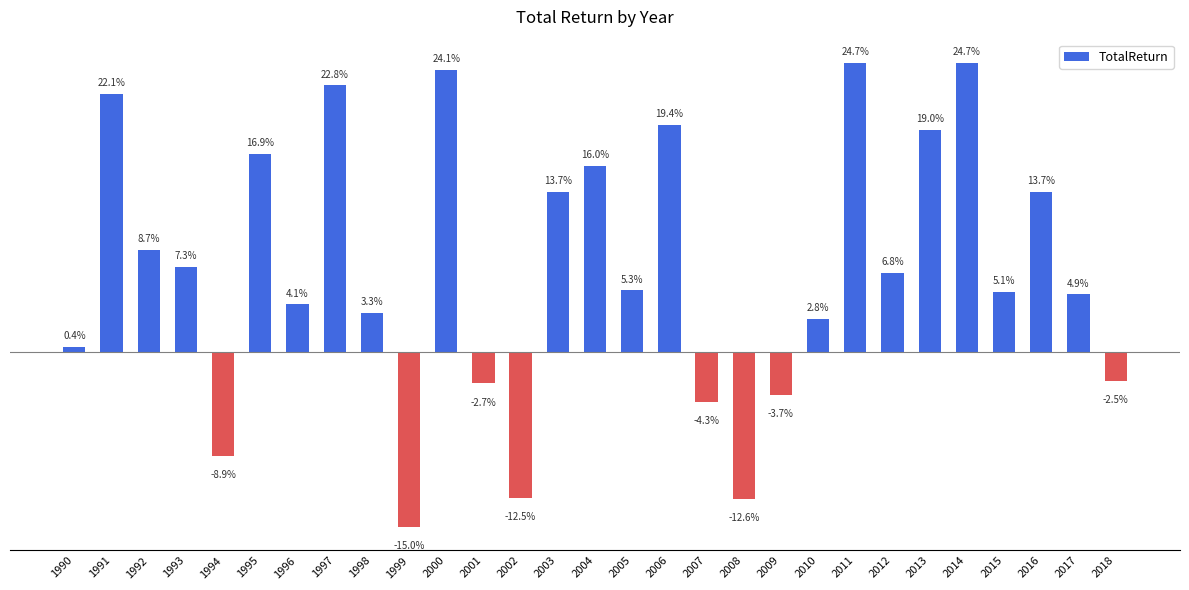

Are the bars horizontal?

No